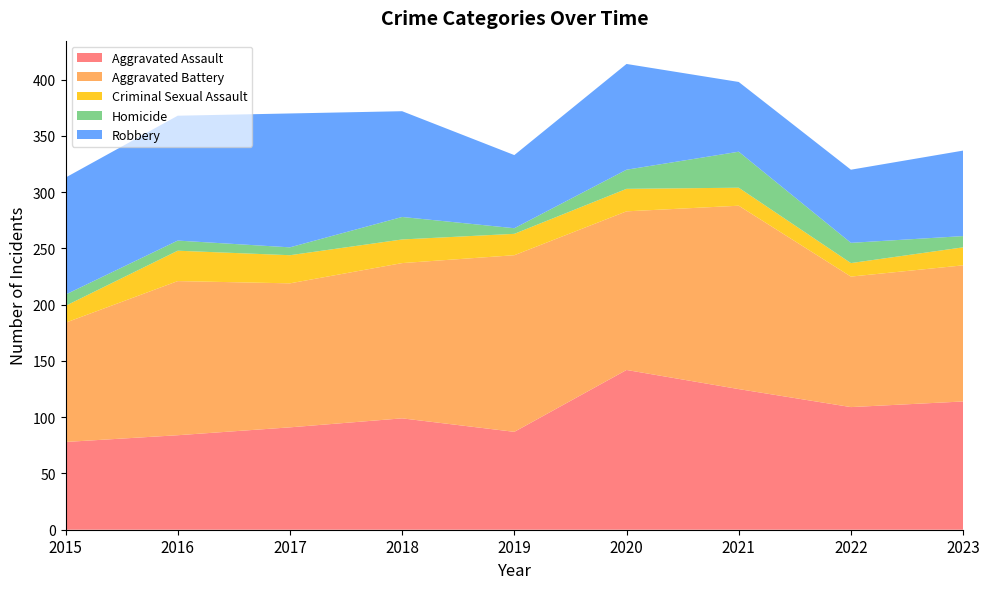

Reading right to left, what are all the values shown in this chart?

Aggravated Assault: 2023=114	2022=109	2021=125	2020=142	2019=87	2018=99	2017=91	2016=84	2015=78
Aggravated Battery: 2023=121	2022=116	2021=163	2020=141	2019=157	2018=138	2017=128	2016=137	2015=106
Criminal Sexual Assault: 2023=16	2022=12	2021=16	2020=20	2019=19	2018=21	2017=25	2016=27	2015=15
Homicide: 2023=10	2022=18	2021=32	2020=17	2019=5	2018=20	2017=7	2016=9	2015=10
Robbery: 2023=76	2022=65	2021=62	2020=94	2019=65	2018=94	2017=119	2016=111	2015=104